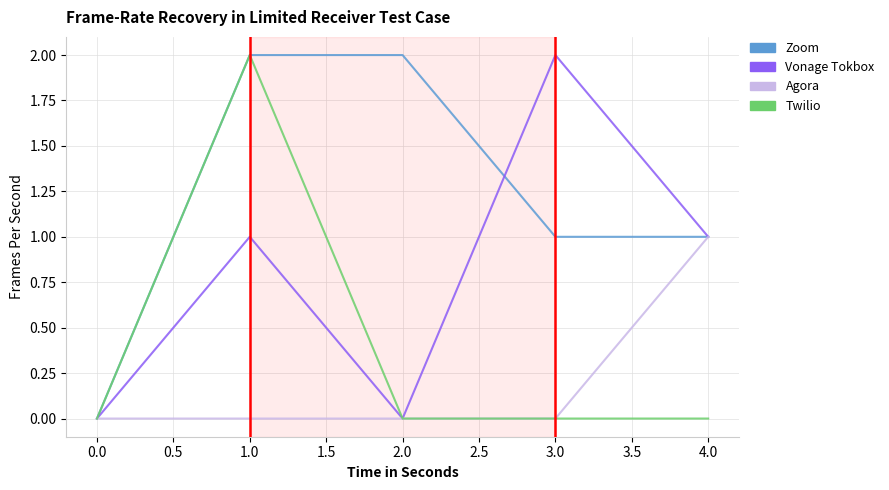

At which category is the sum across all series the highest?

1.0